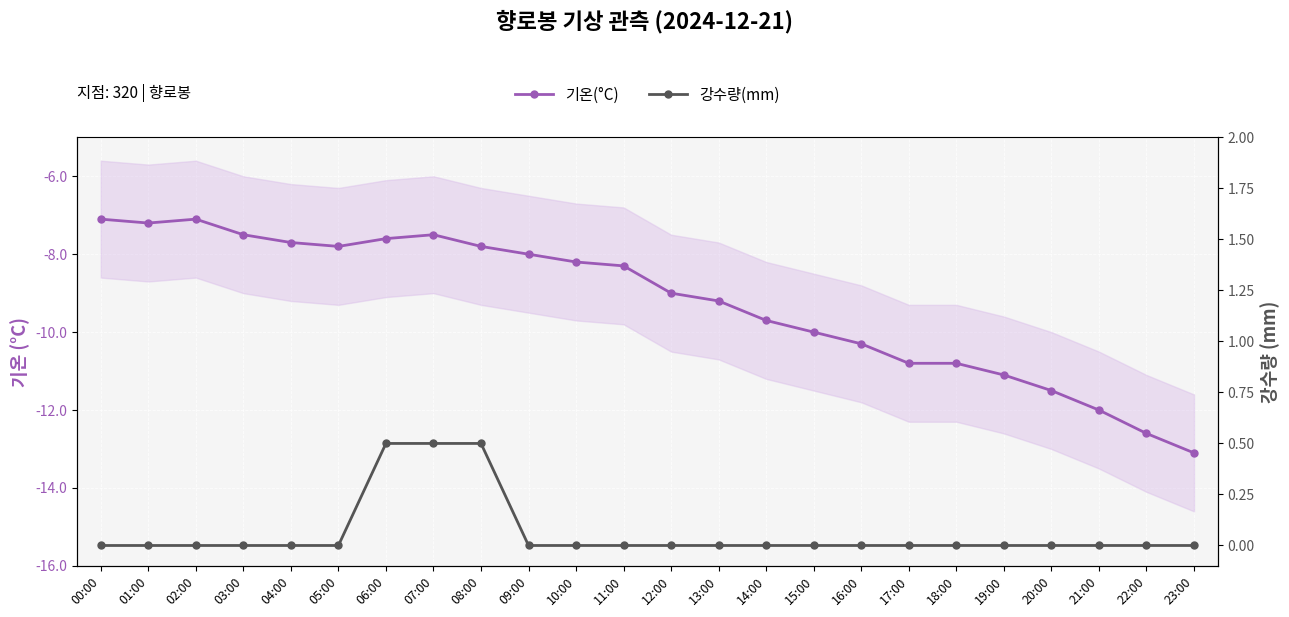

What is the maximum value for 강수량(mm)?

0.5